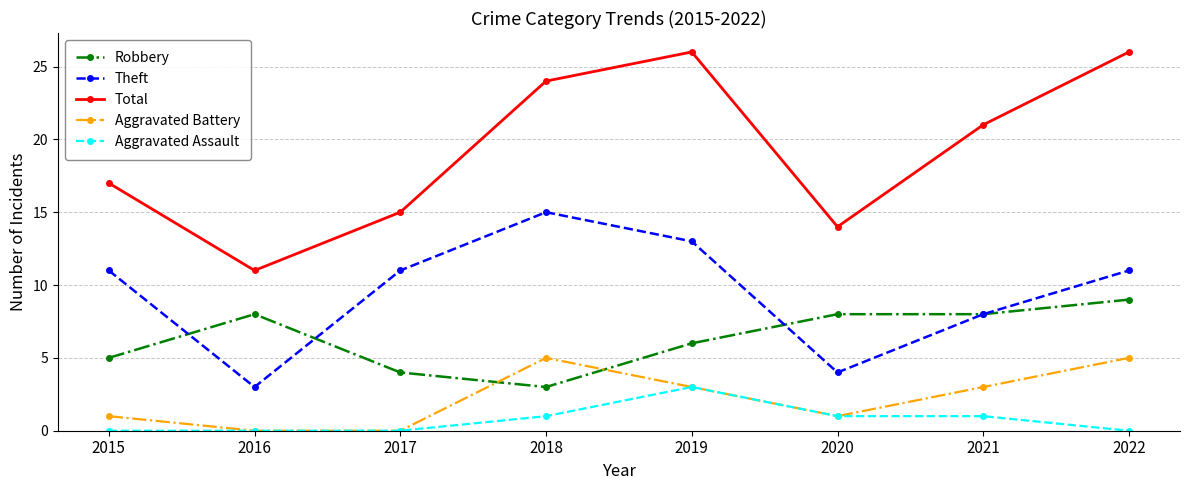

What is the lowest value of the Robbery series?

3